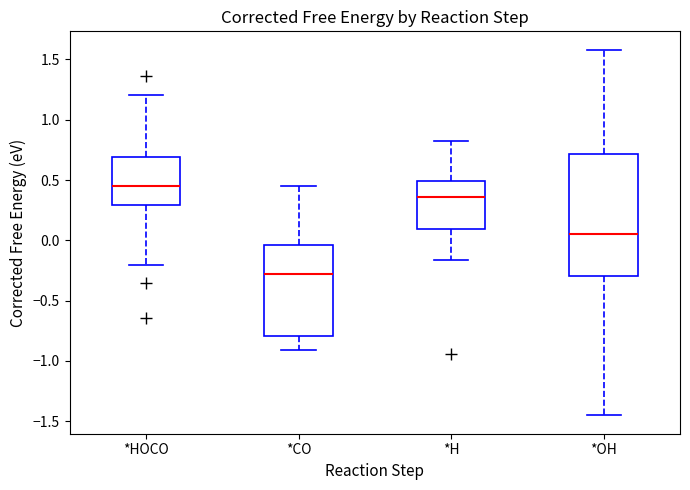

Reading left to right, transcribe this box plot: for each box, give where its median line is, the range the box spans, and where its two whiskers end, as read against the y-axis. The values are not printed on the chart, so give them approximately, as read against the axis.

*HOCO: median 0.45, box 0.30 to 0.70, whiskers -0.20 to 1.20
*CO: median -0.30, box -0.80 to -0.05, whiskers -0.90 to 0.45
*H: median 0.35, box 0.10 to 0.50, whiskers -0.15 to 0.85
*OH: median 0.05, box -0.30 to 0.70, whiskers -1.45 to 1.60